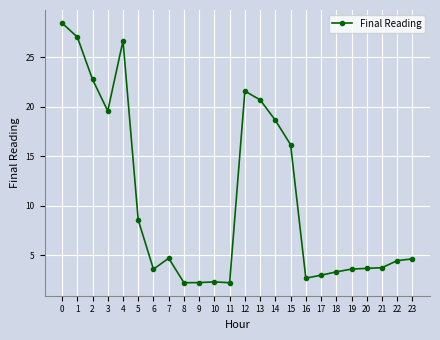

What is the ratio of the value at 2 to the value at 16?

8.4